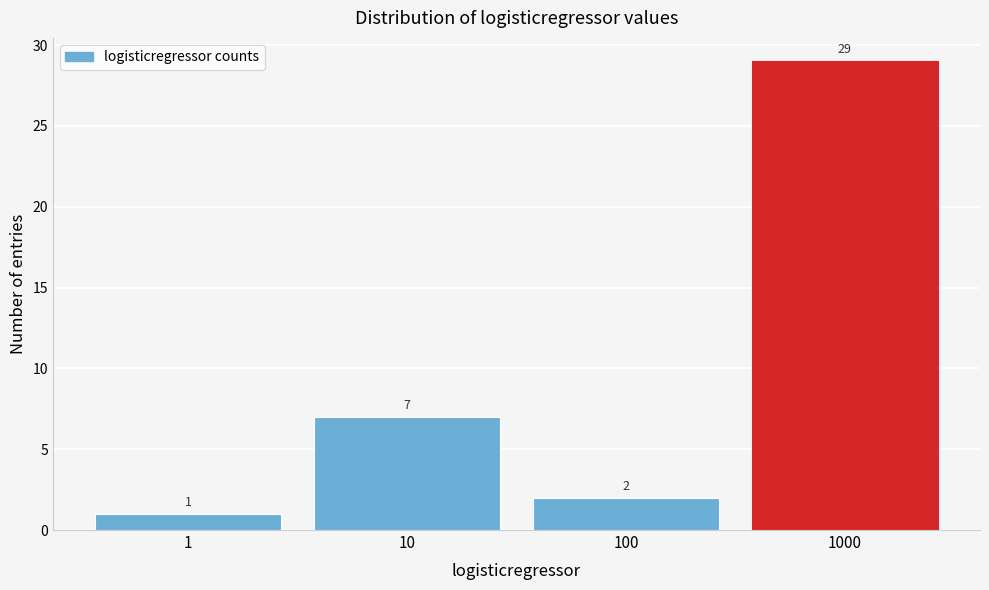

Reading right to left, transcribe all the data shown in this chart.

1000=29	100=2	10=7	1=1